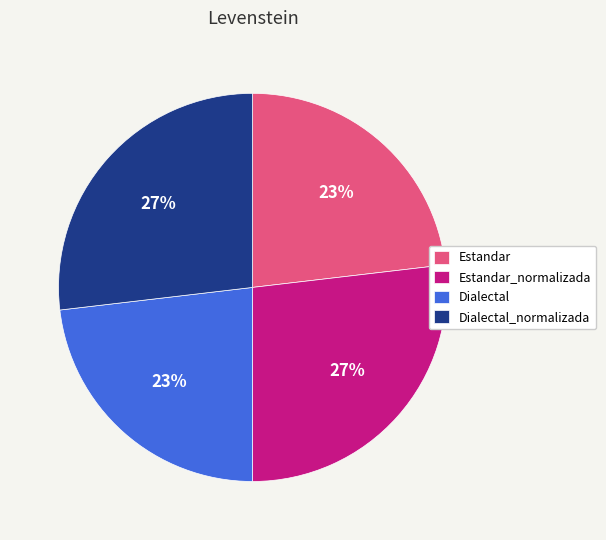

What percentage is the Dialectal slice, to the nearest percent?

23%